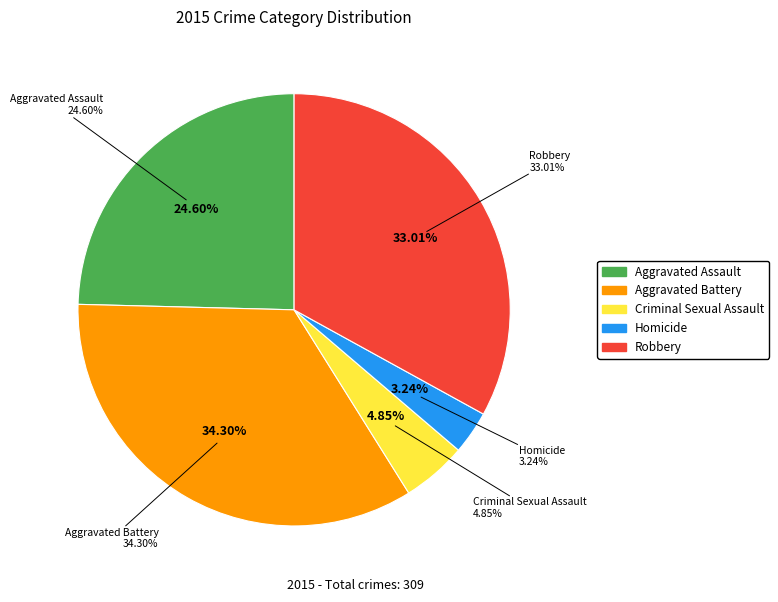

What percentage is NOT represented by Homicide?

96.8%